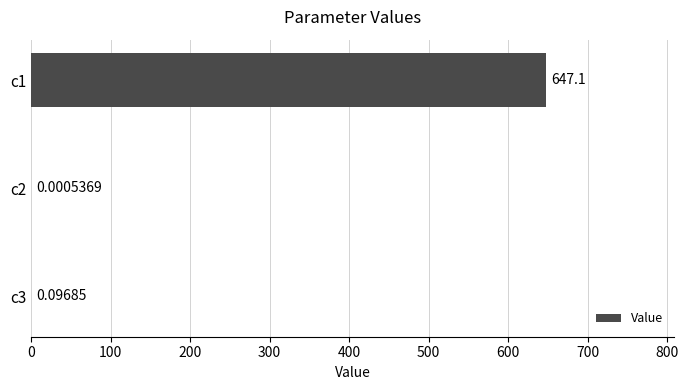

What is the change in value from c2 to c3?

+0.1